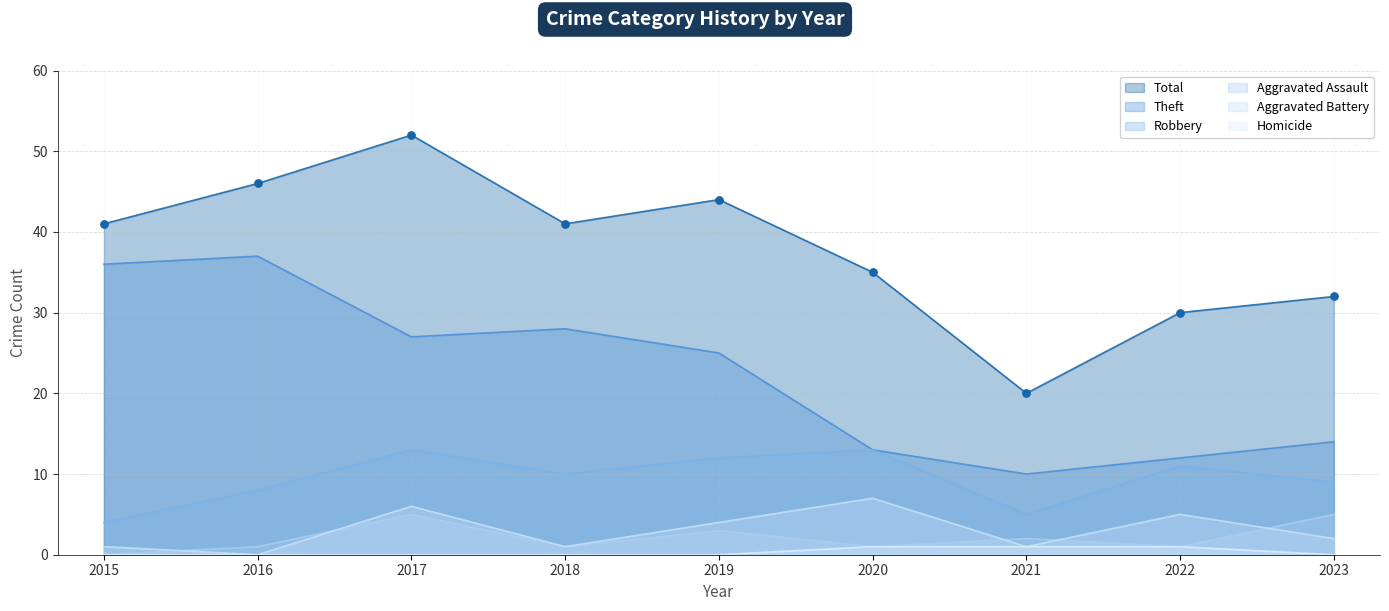

What is the total value across all series at 2017?

103